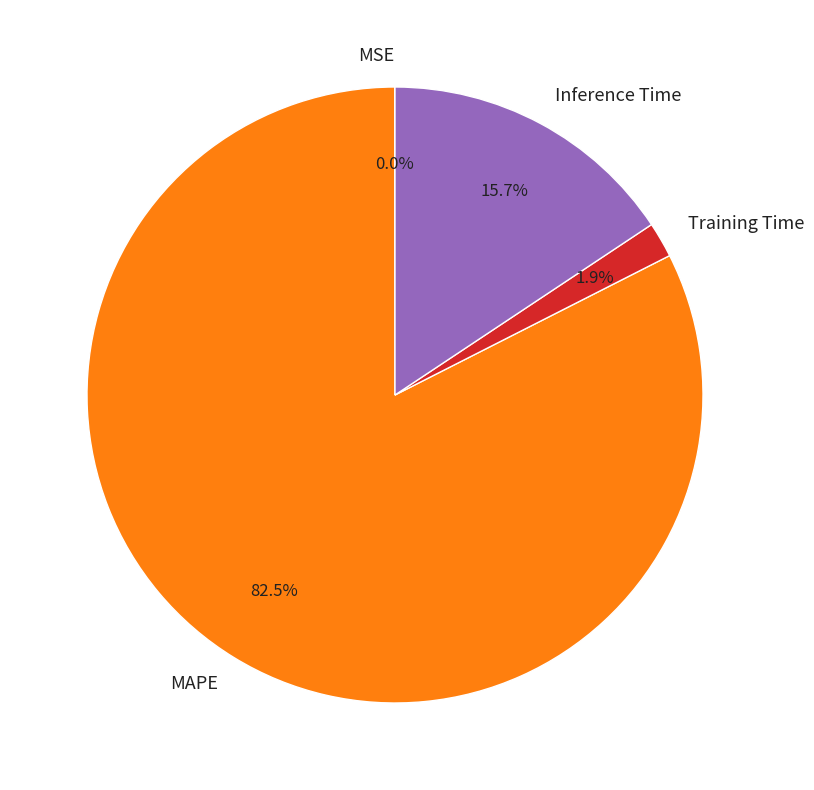

How much of the chart is everything except Training Time?

98.1%